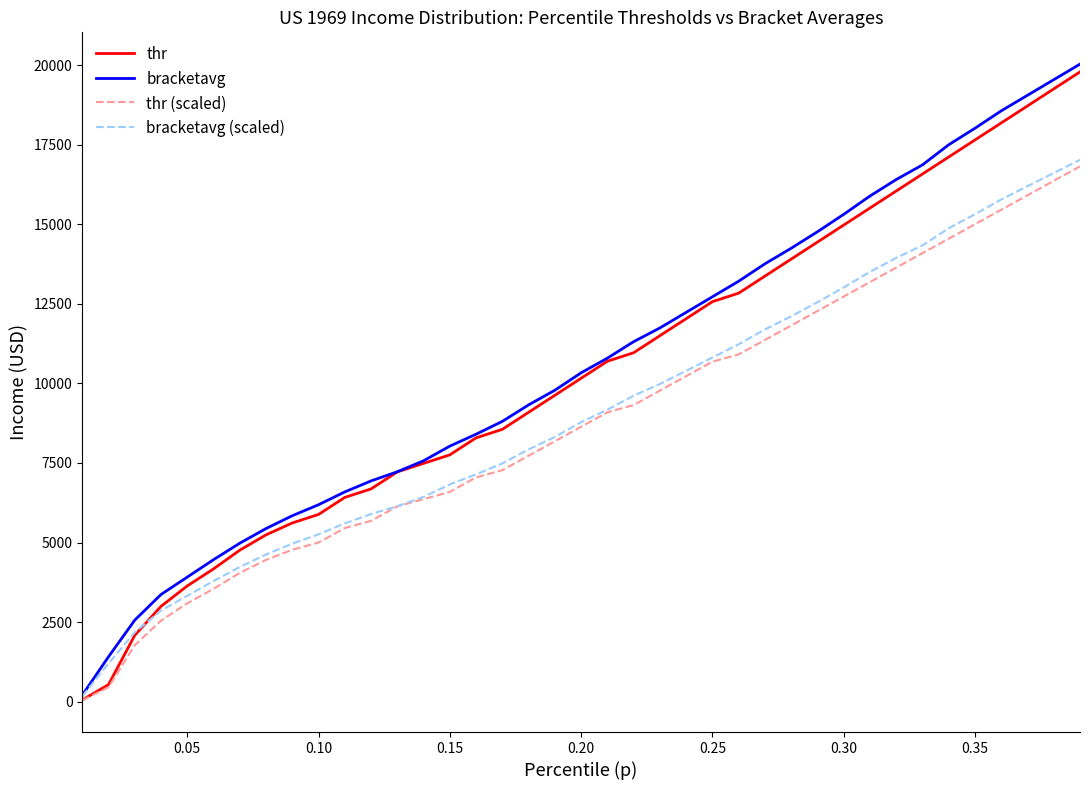

What are all the series names shown in the legend?

thr, bracketavg, thr (scaled), bracketavg (scaled)